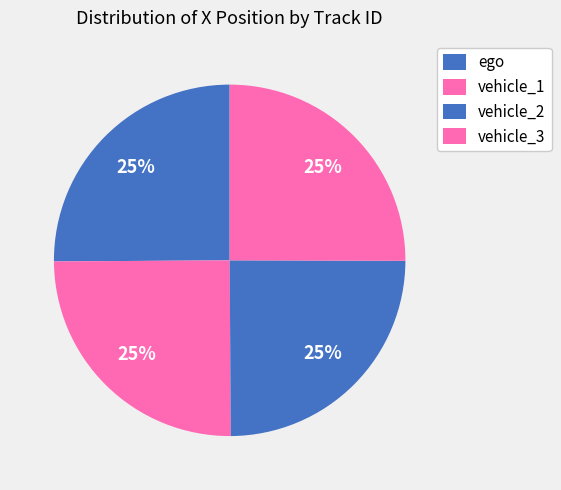

Which slice is the largest?

ego